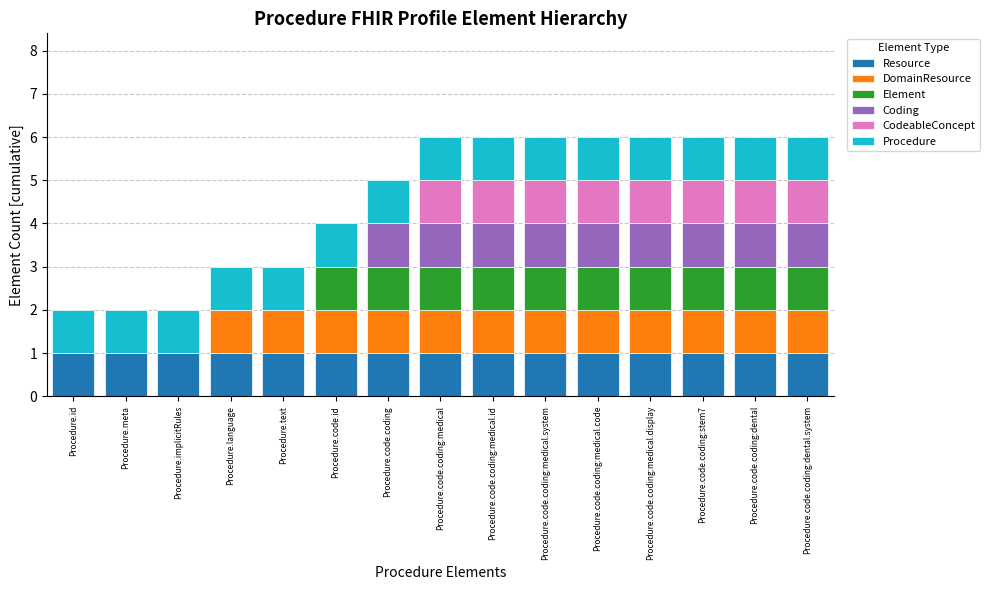

What is the total value across all series at Procedure.code.coding:medical.code?

6